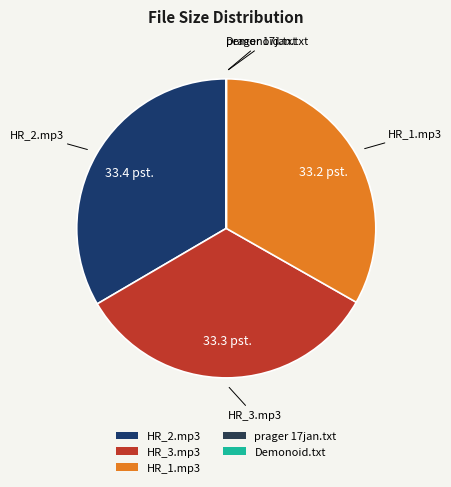

Is it true that HR_2.mp3 is 33% of the pie?

True